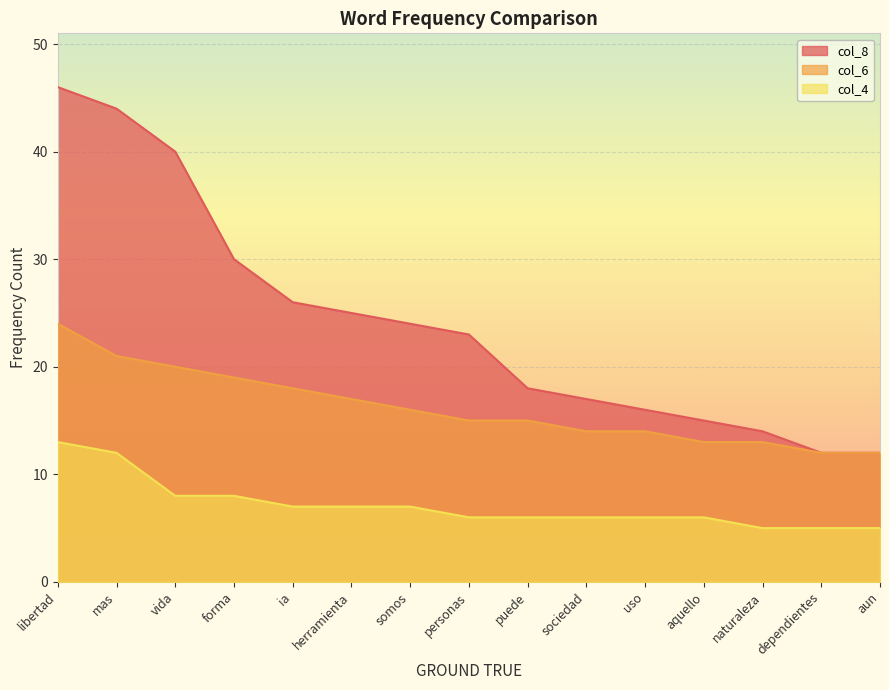

True or false: col_8 and col_4 cross at least once.

False